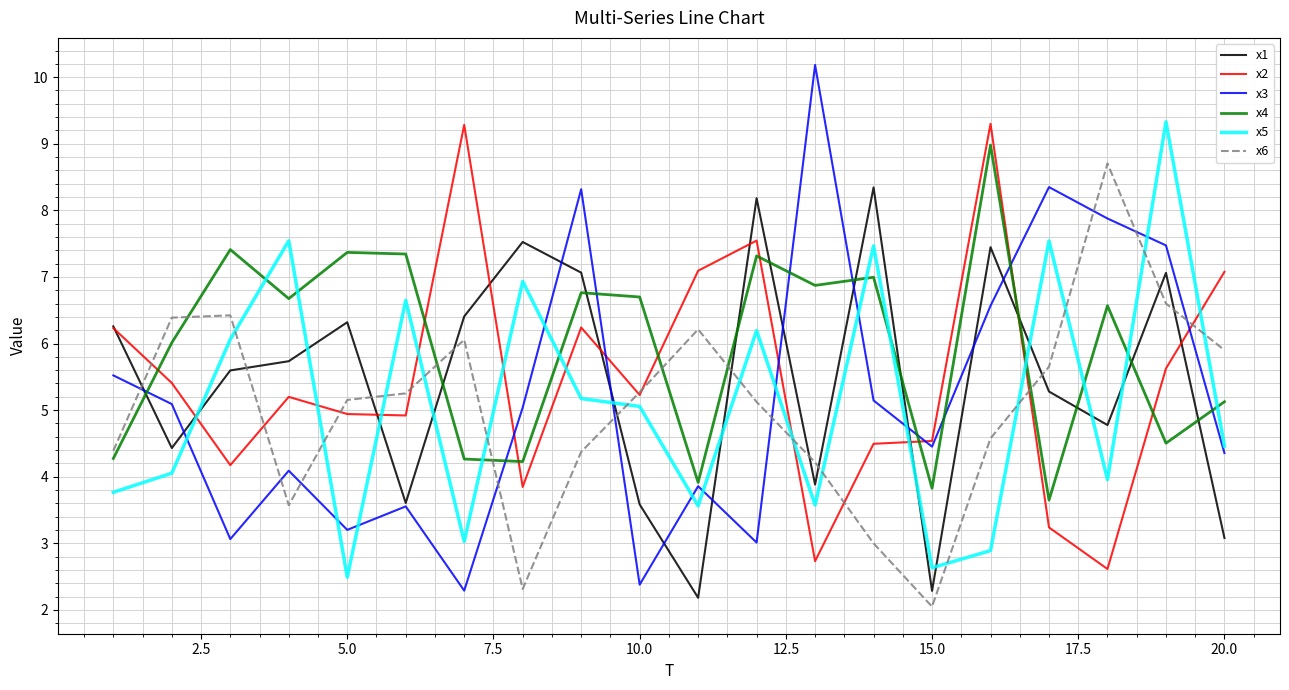

What are all the series names shown in the legend?

x1, x2, x3, x4, x5, x6